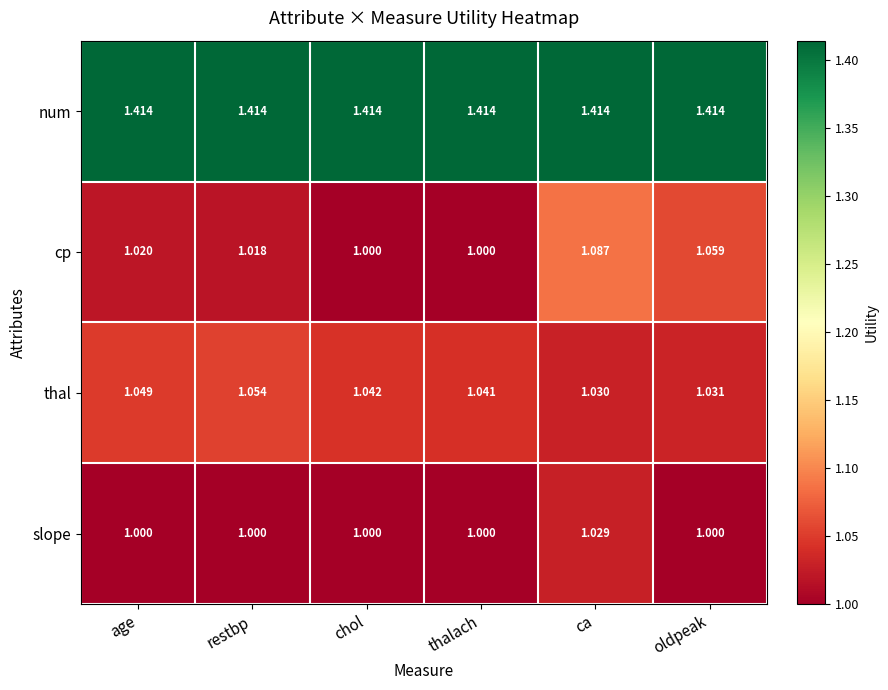

Which series has the widest spread of values?

cp